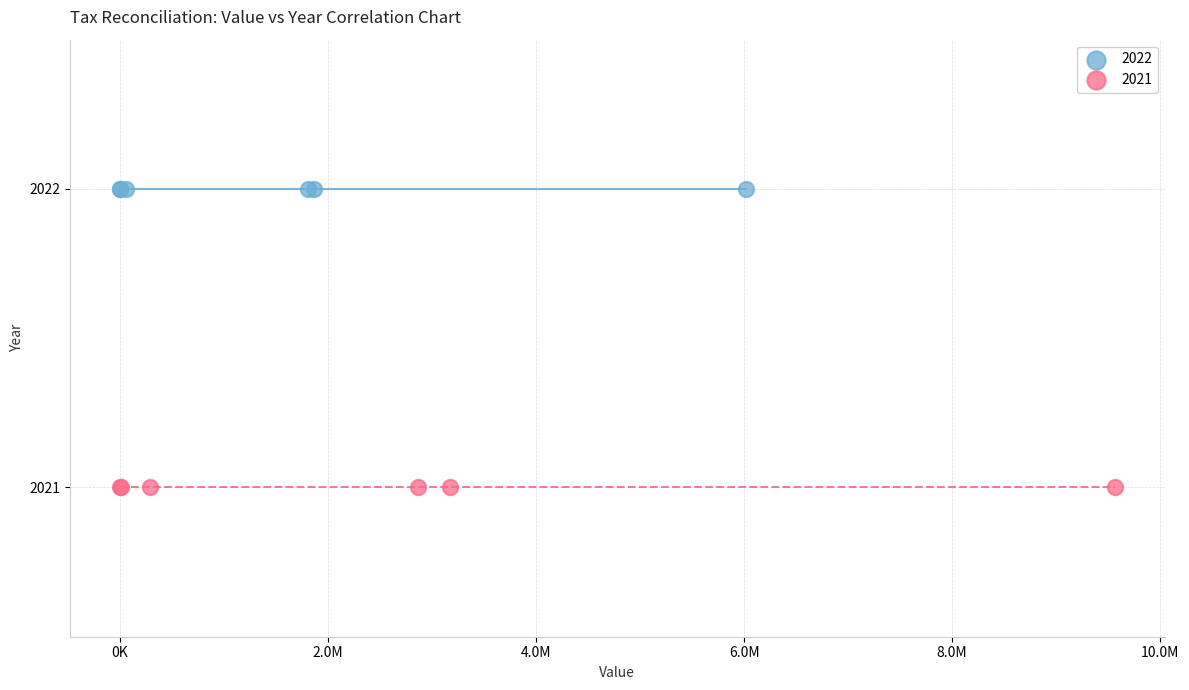

Which series reaches the maximum Y coordinate?

2022